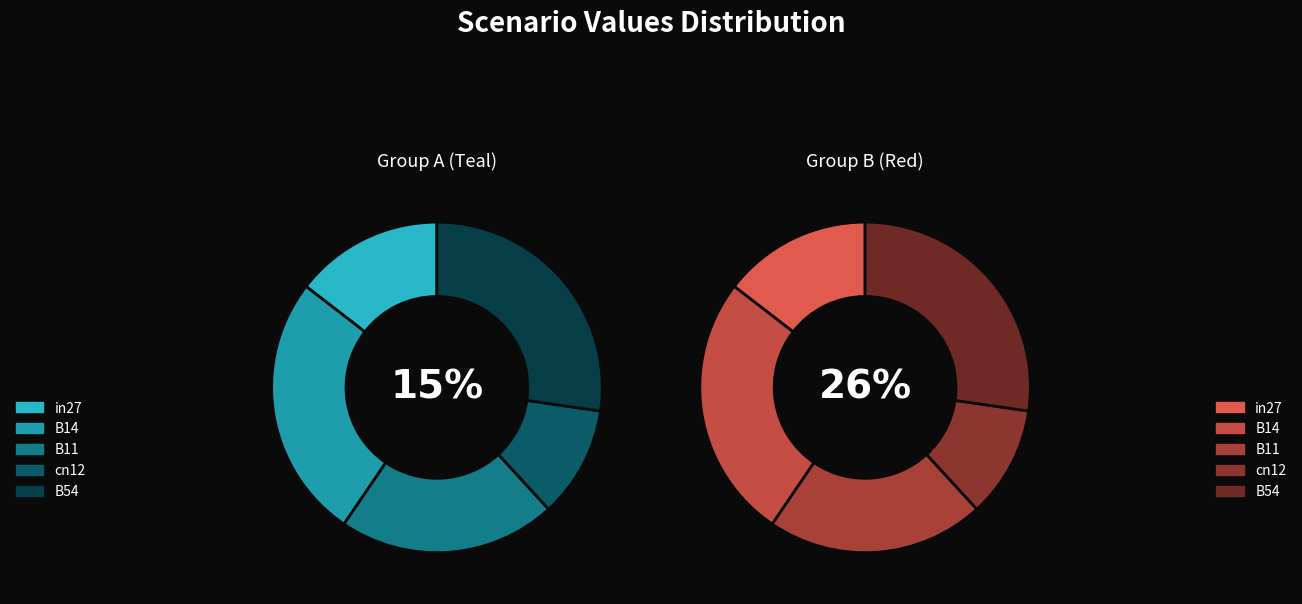

To the nearest percent, what is the difference between the B54 and B11 slice percentages?

6%